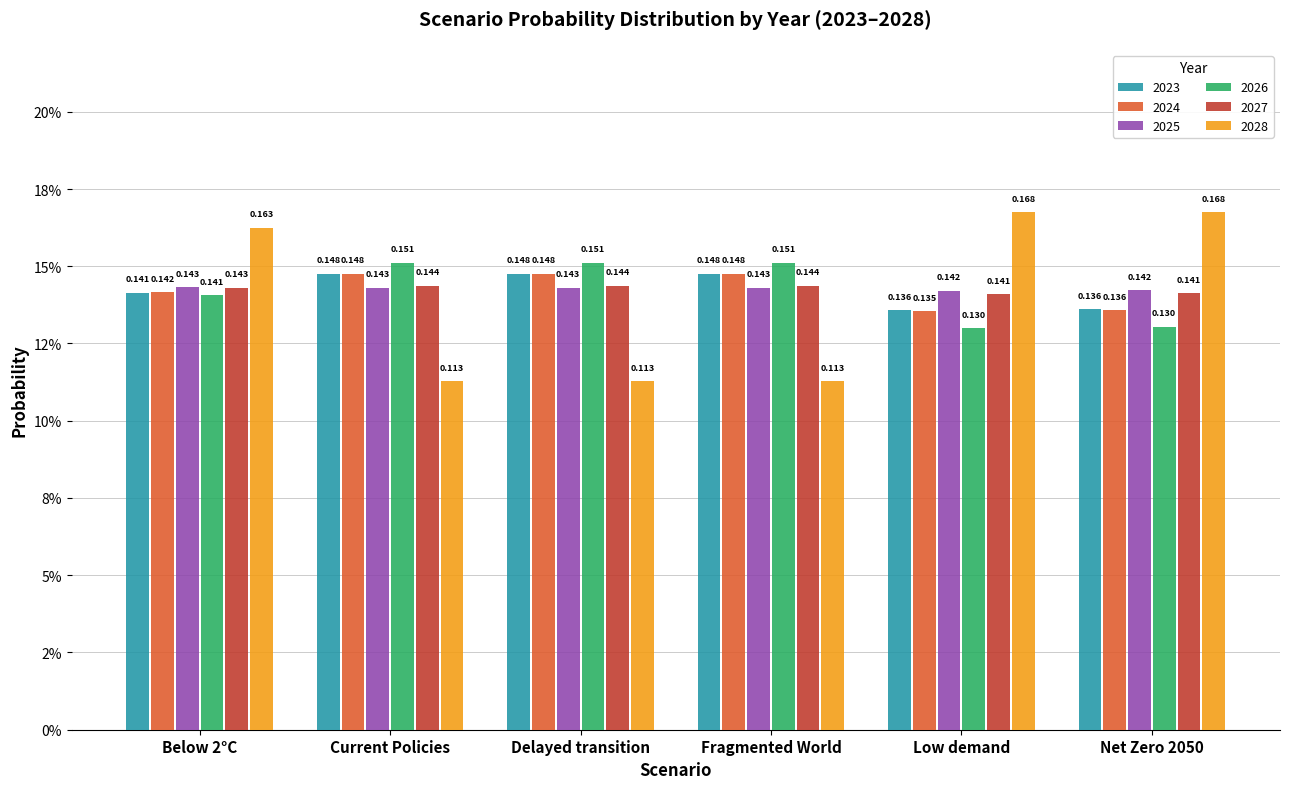

What is the label of the 2nd bar from the right?

Low demand